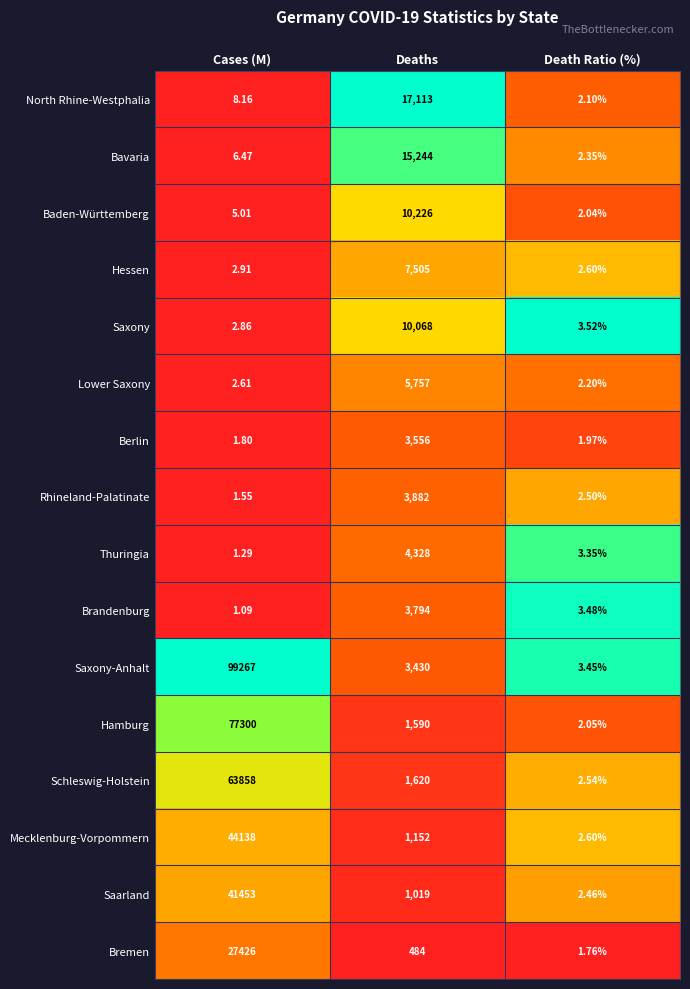

Which series has the largest total across all categories?

Saxony-Anhalt